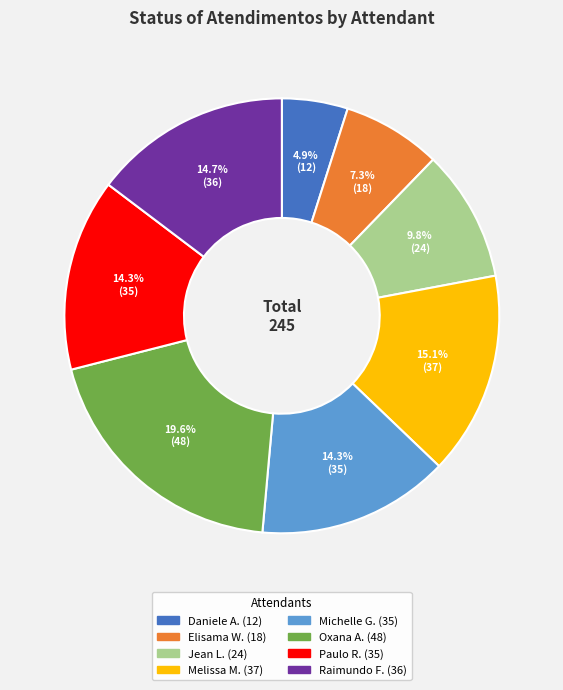

Is there any slice that represents more than half of the pie?

No